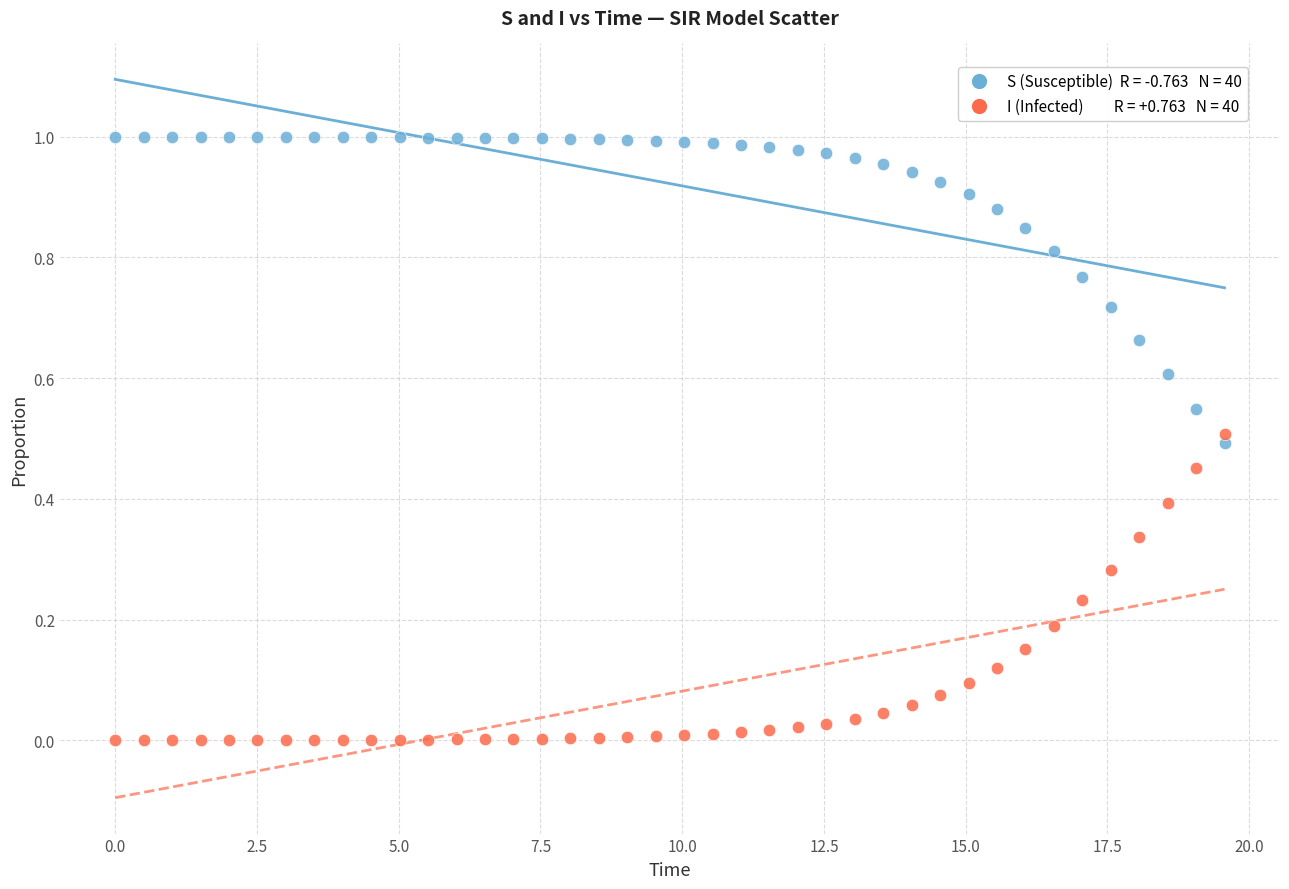

Across all data points, what is the range of X values (max minus min)?

19.6